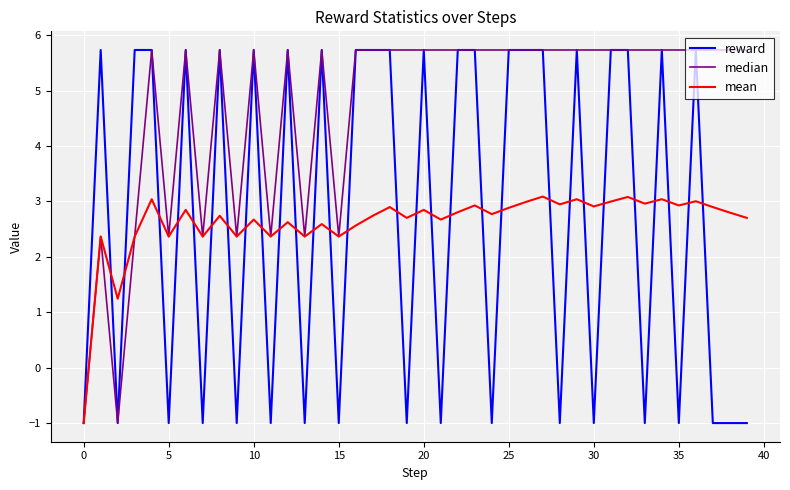

At how many categories does at least one series exceed 4?

32